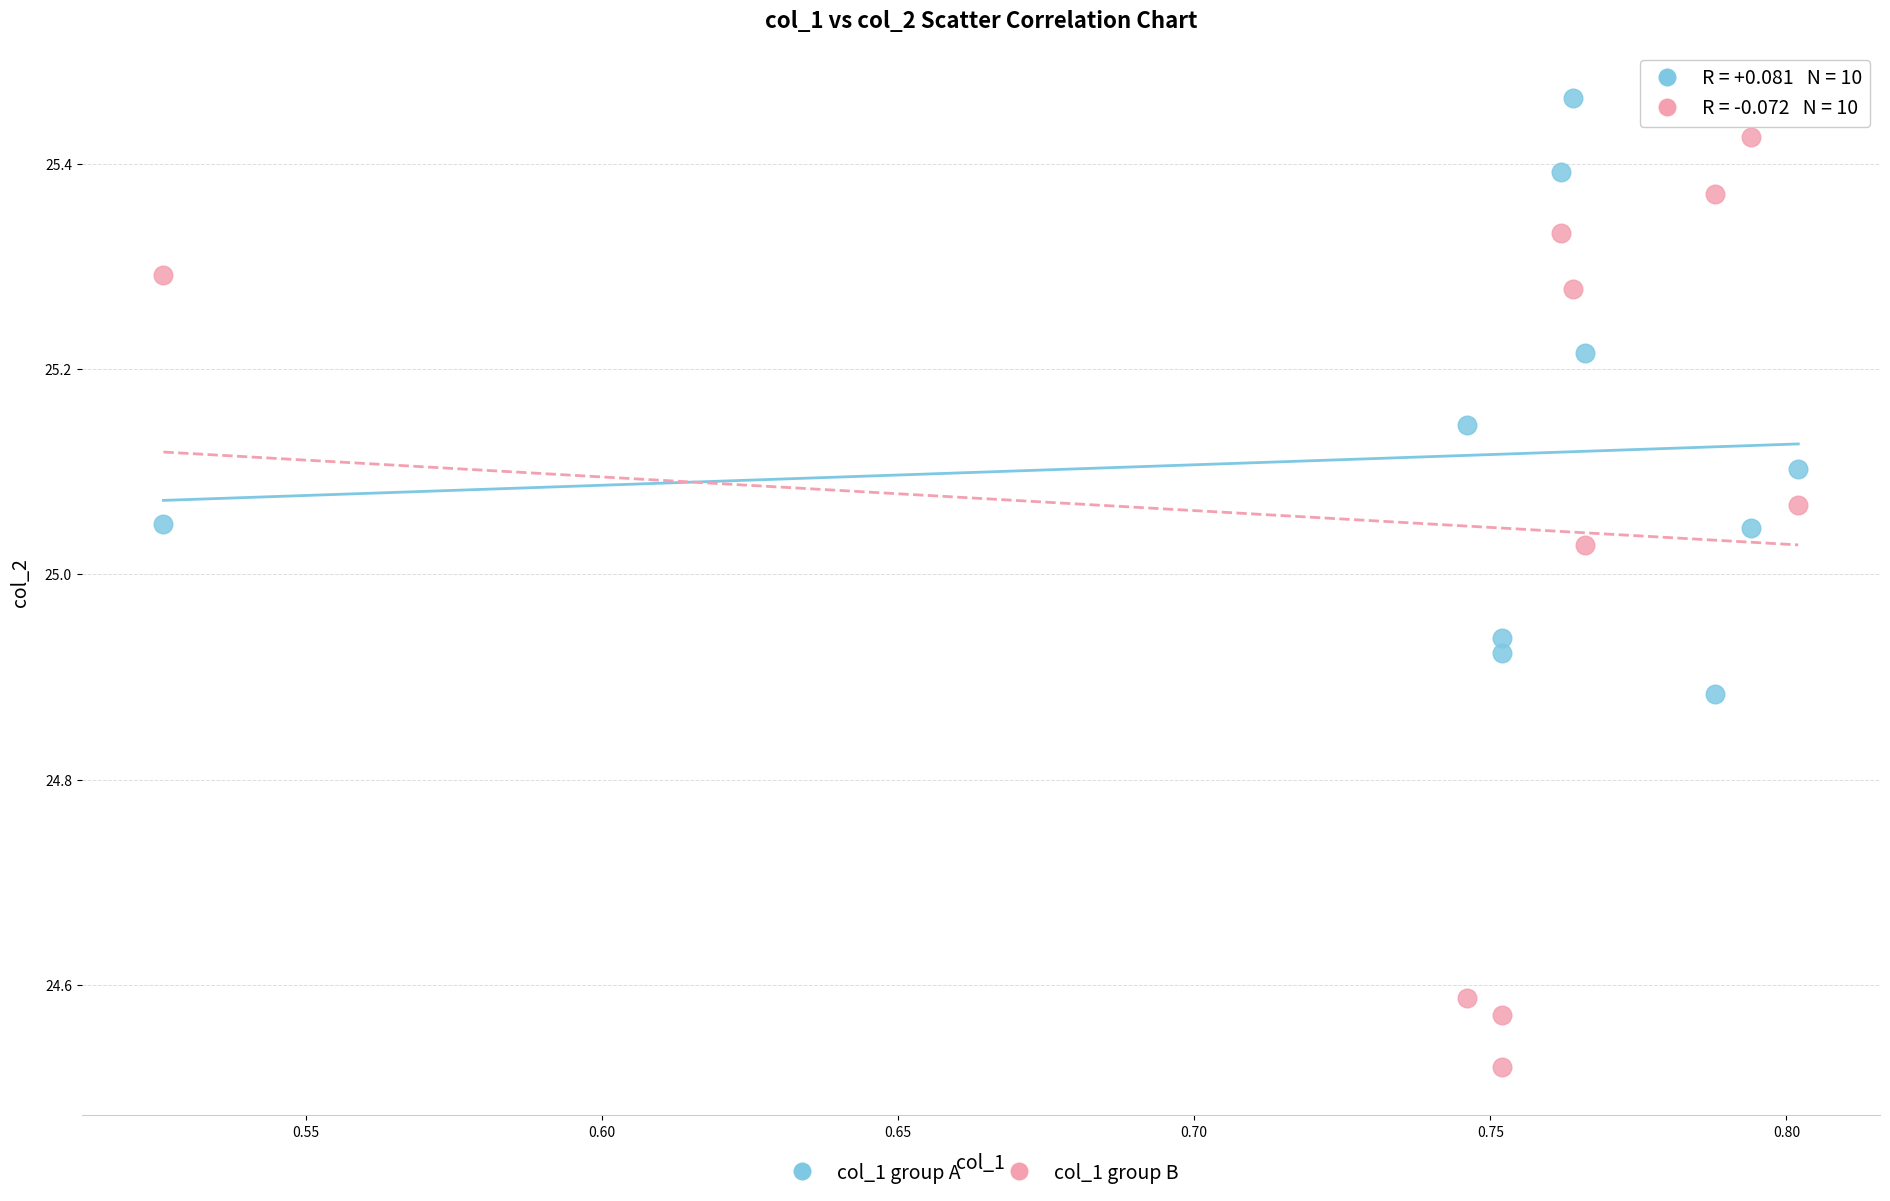

Which series contains the highest Y value?

col_1 group A